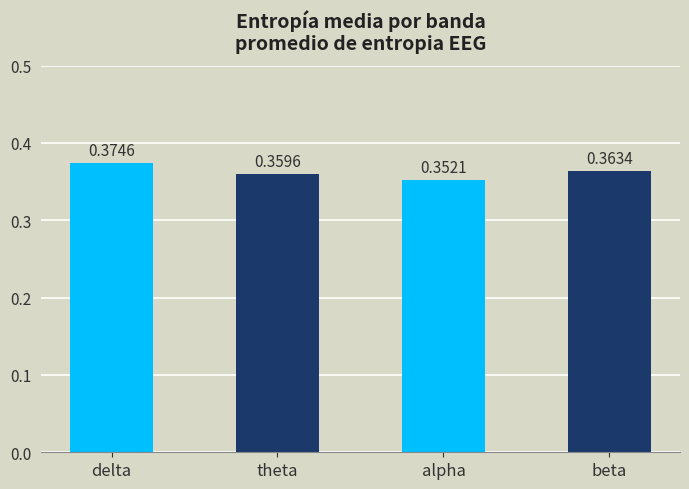

Reading right to left, extract all data points from this chart.

0.4	0.4	0.4	0.4